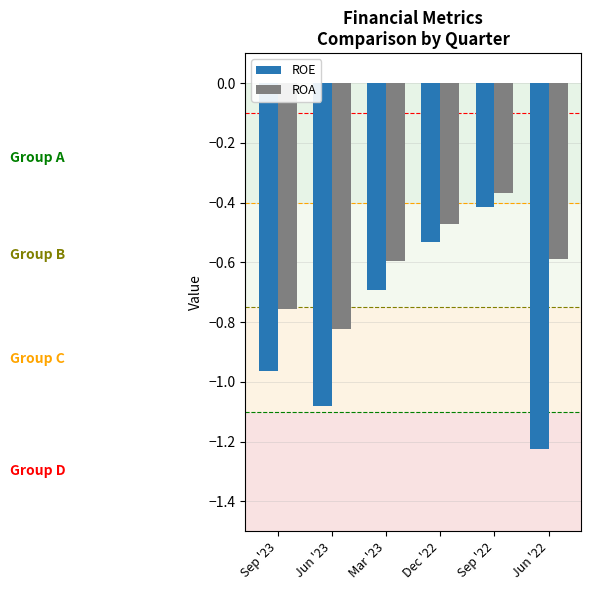

What is the average value of the ROA series?

-0.6